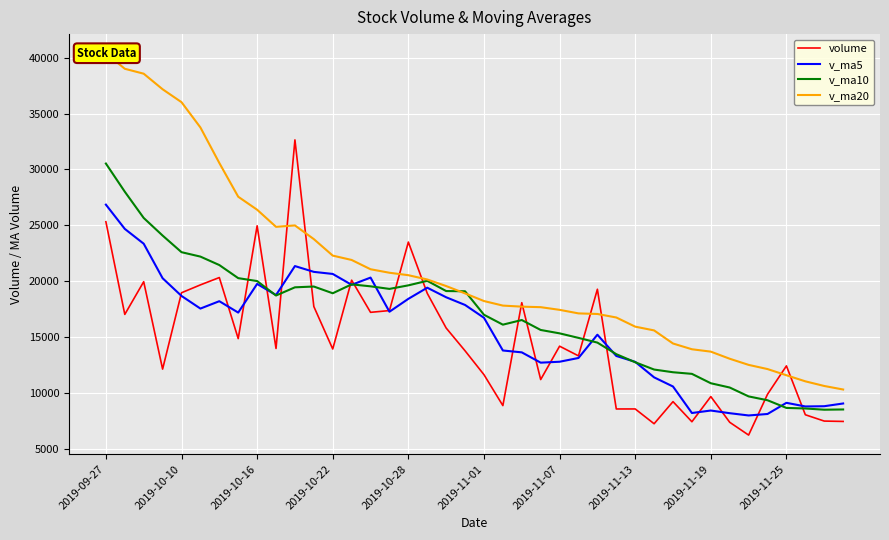

Which series ends up on top after the final intersection of v_ma10 and volume?

v_ma10